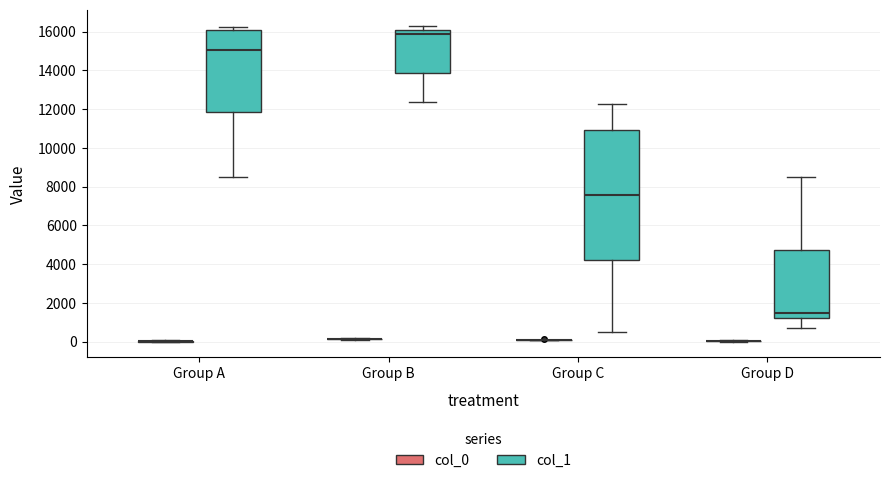

Which box is the tallest, from its lower edge to its upper edge?

Group C (col_1)